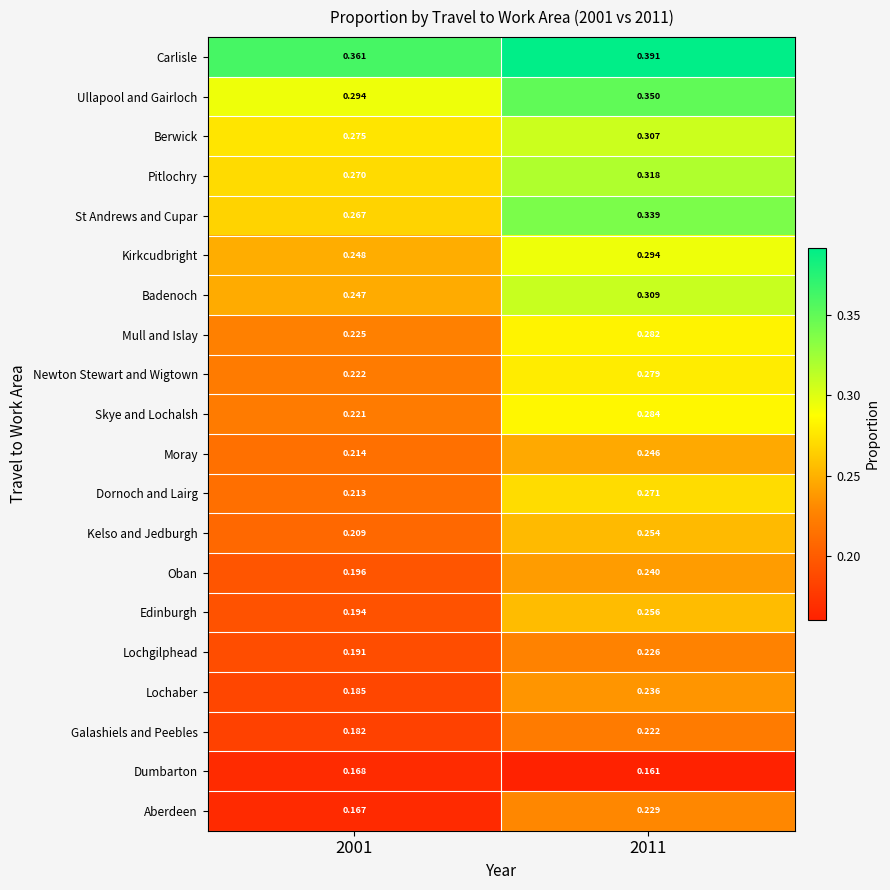

Rank the series by their maximum value, from highest to lowest.

Carlisle, Ullapool and Gairloch, St Andrews and Cupar, Pitlochry, Badenoch, Berwick, Kirkcudbright, Skye and Lochalsh, Mull and Islay, Newton Stewart and Wigtown, Dornoch and Lairg, Edinburgh, Kelso and Jedburgh, Moray, Oban, Lochaber, Aberdeen, Lochgilphead, Galashiels and Peebles, Dumbarton